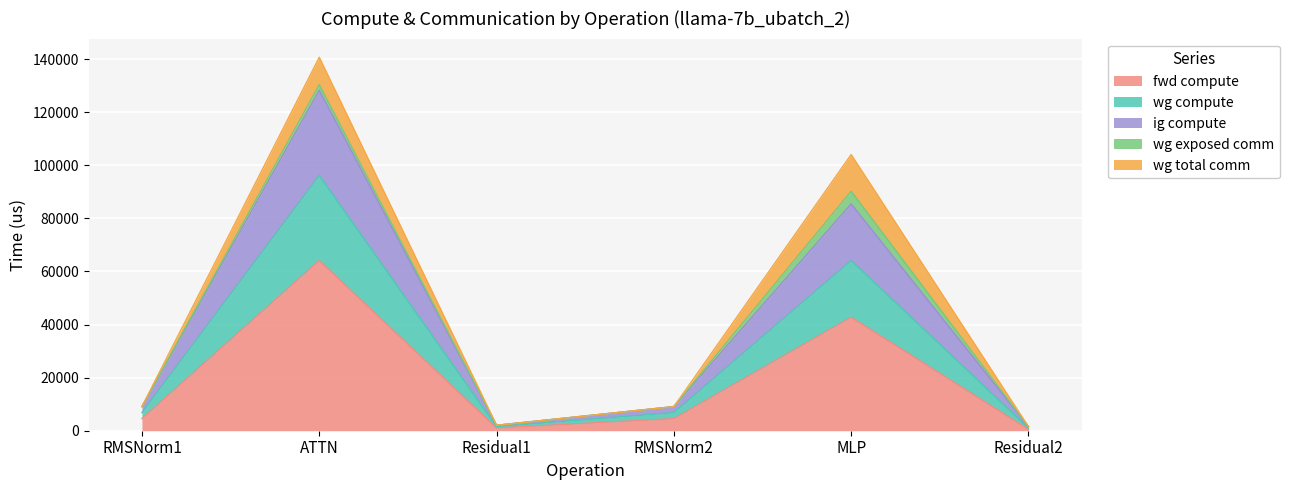

True or false: wg compute has a value of 116761.5 at MLP.

False